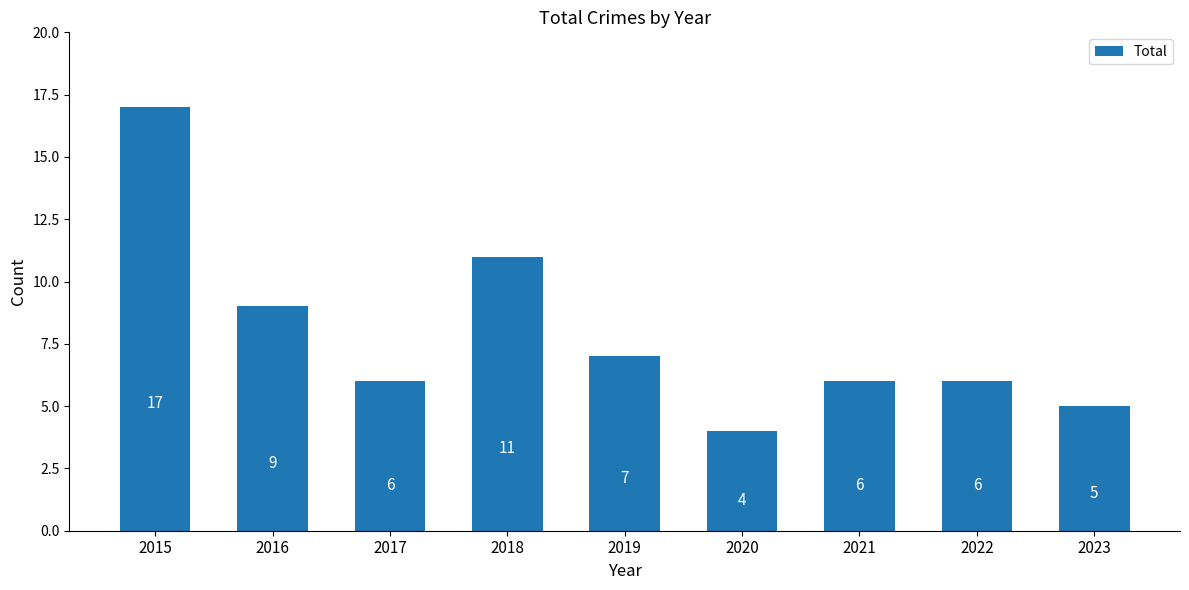

Count the number of categories in the chart.

9